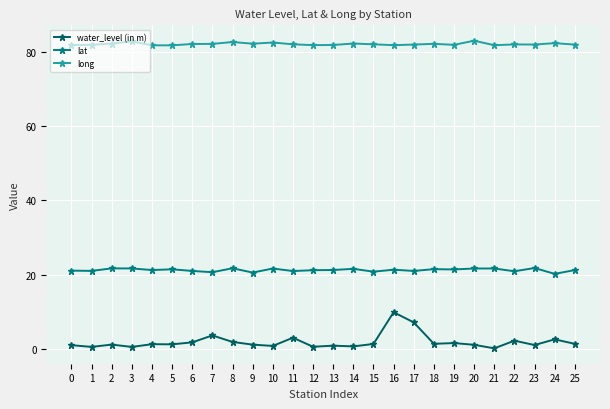

What is the difference between the maximum and second lowest values in the lat series?

1.2